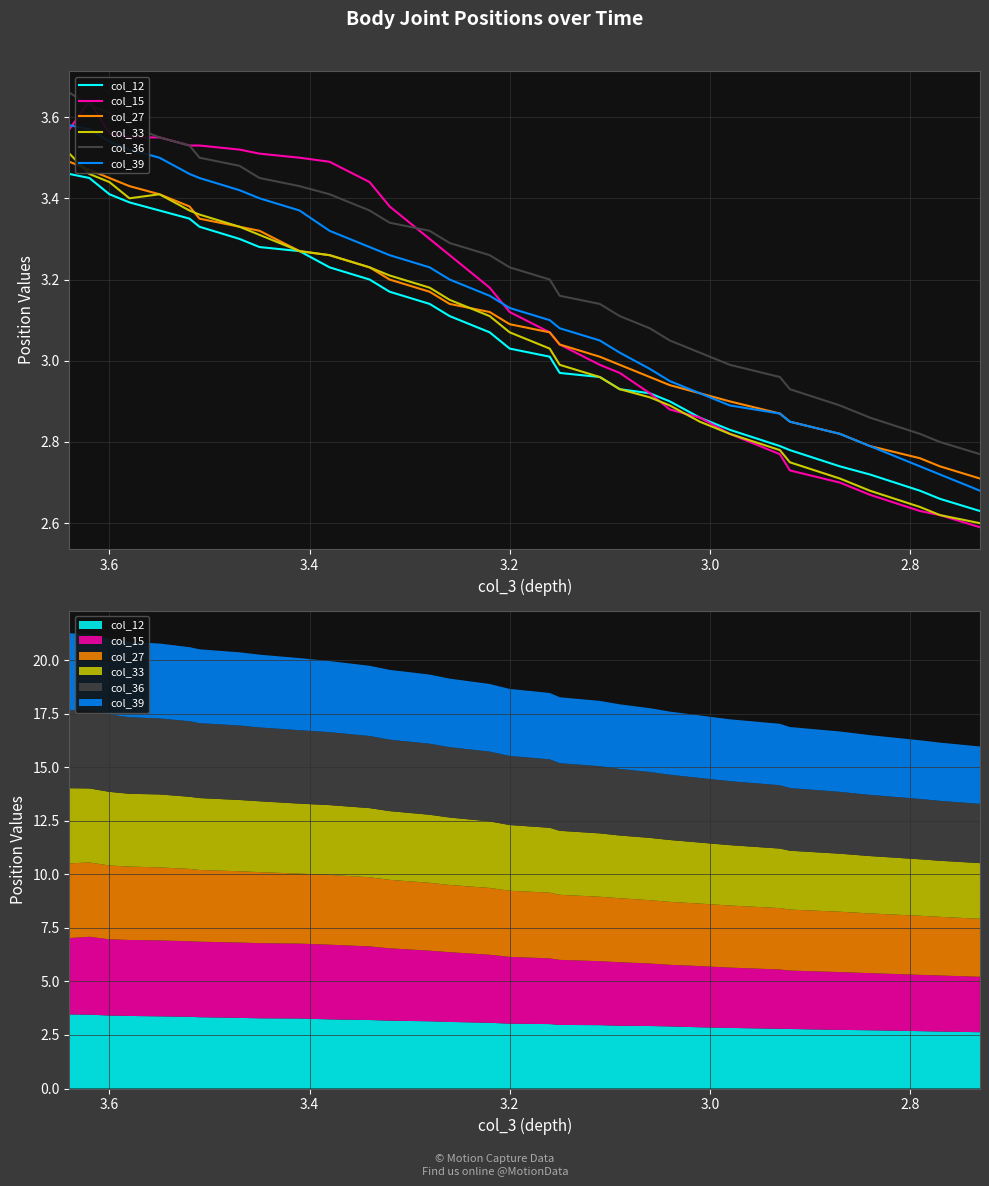

Count the number of categories in the chart.

32